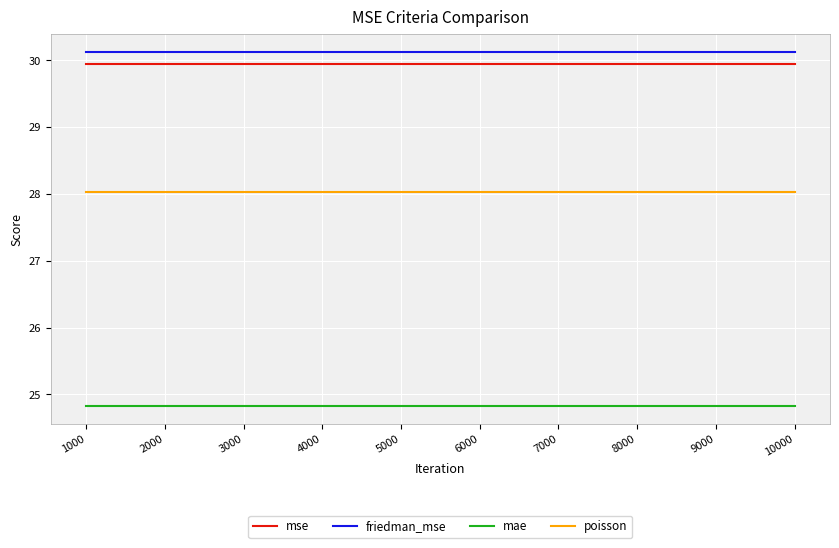

What is the sum of all friedman_mse values?

301.3